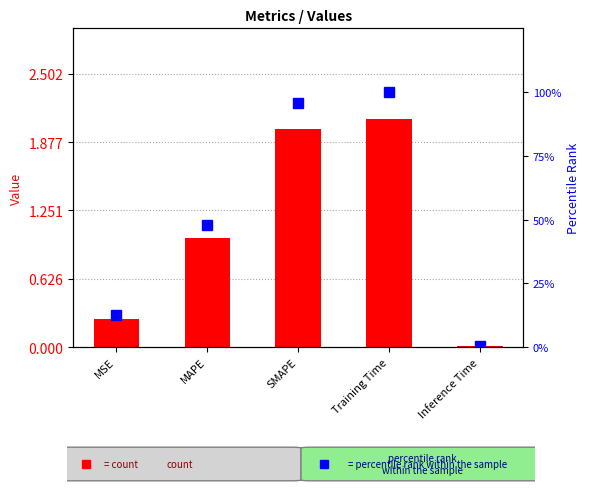

How many data points does each series have?

5